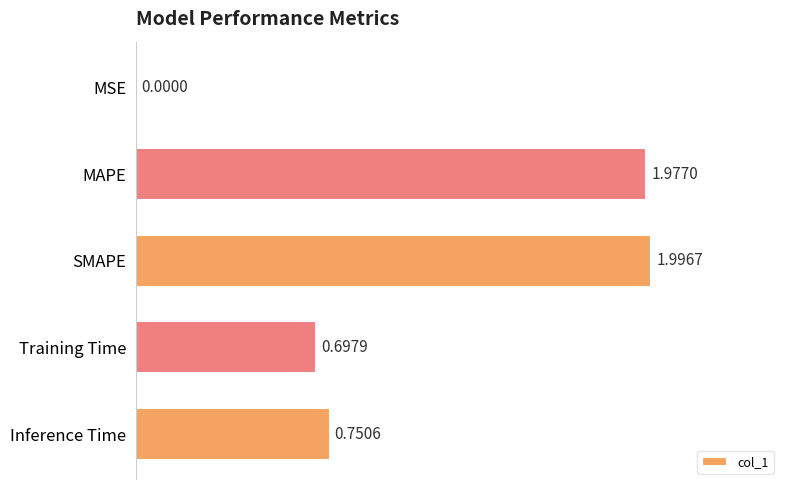

Which category has the highest value across all series?

SMAPE